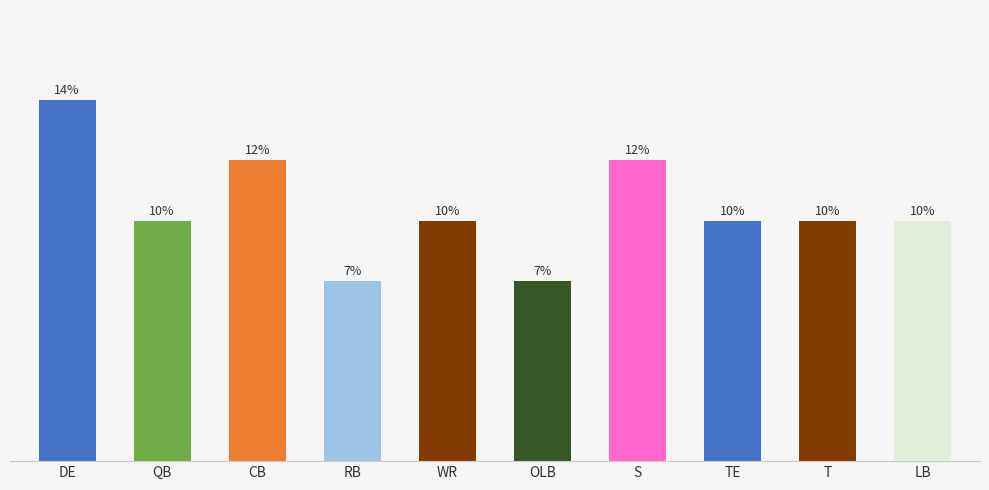

Between QB and RB, which is larger?

QB